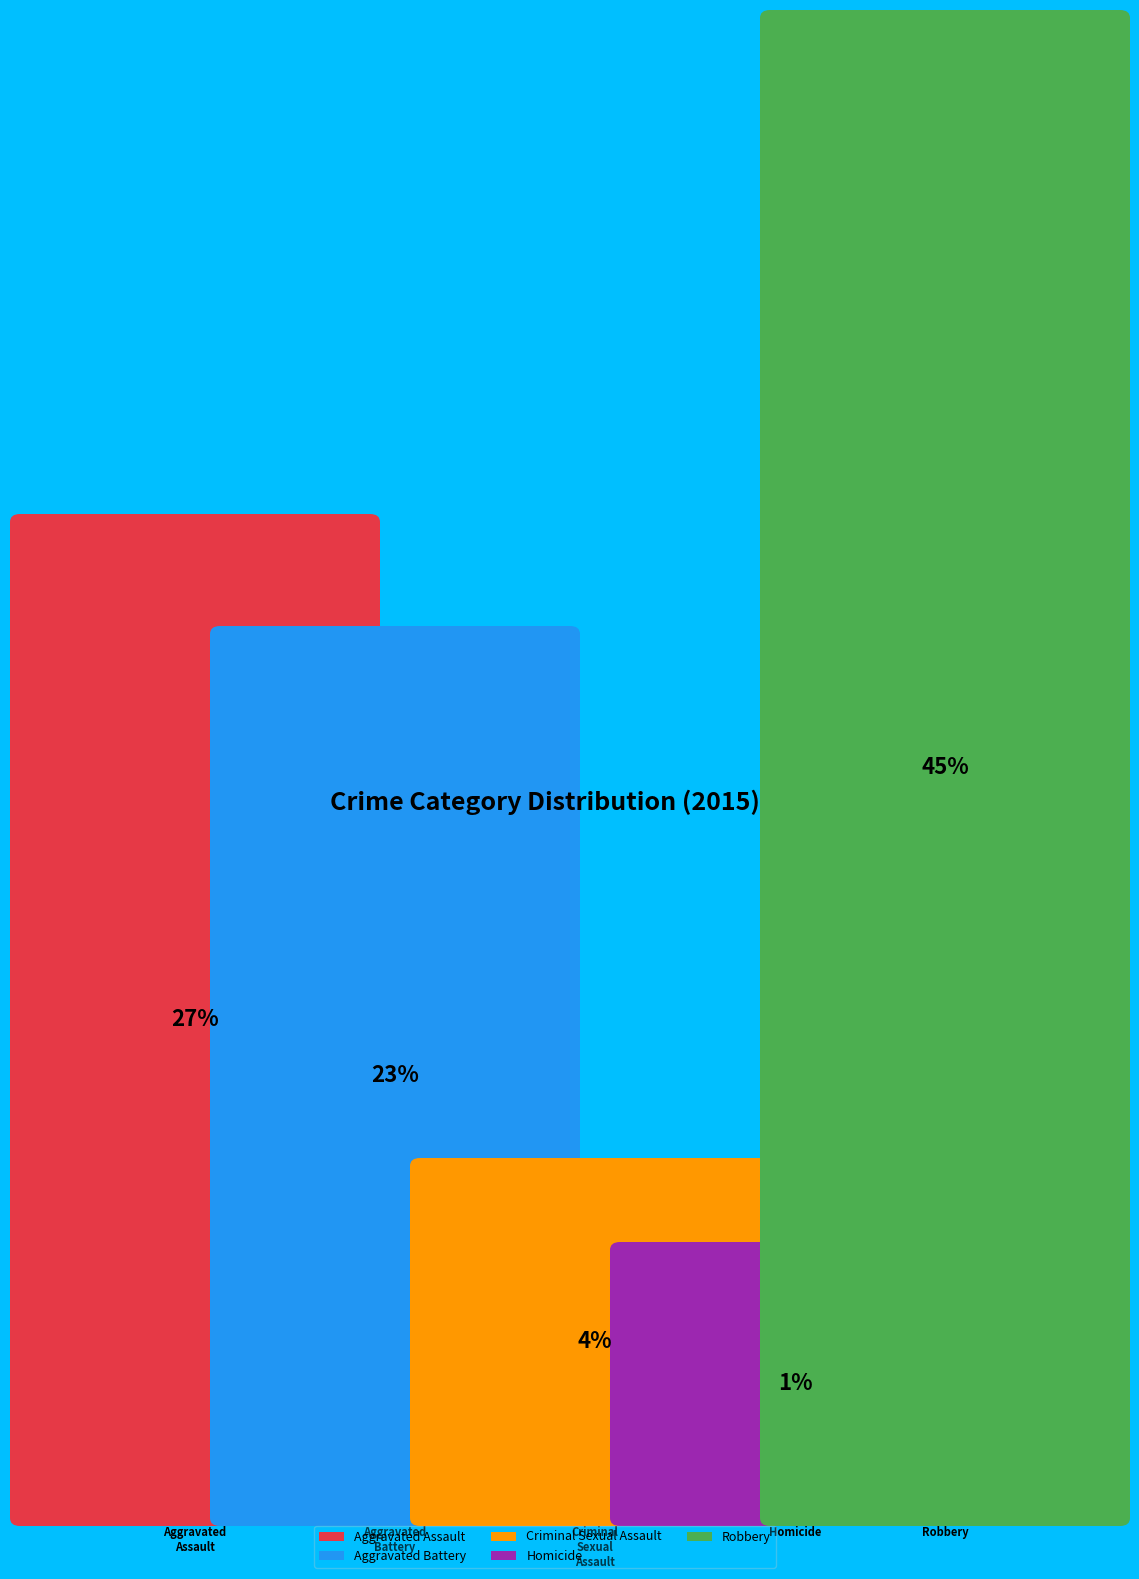

Count the number of slices in the pie.

5